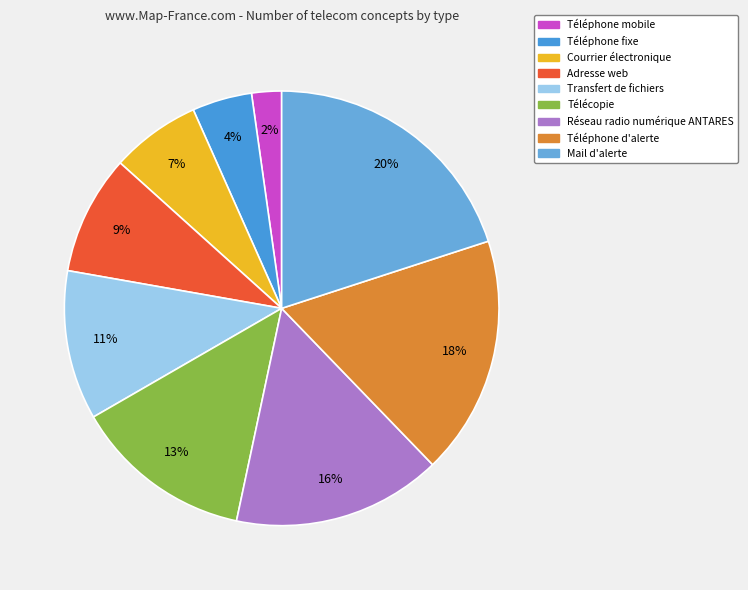

What is the smallest slice in the pie chart?

Téléphone mobile